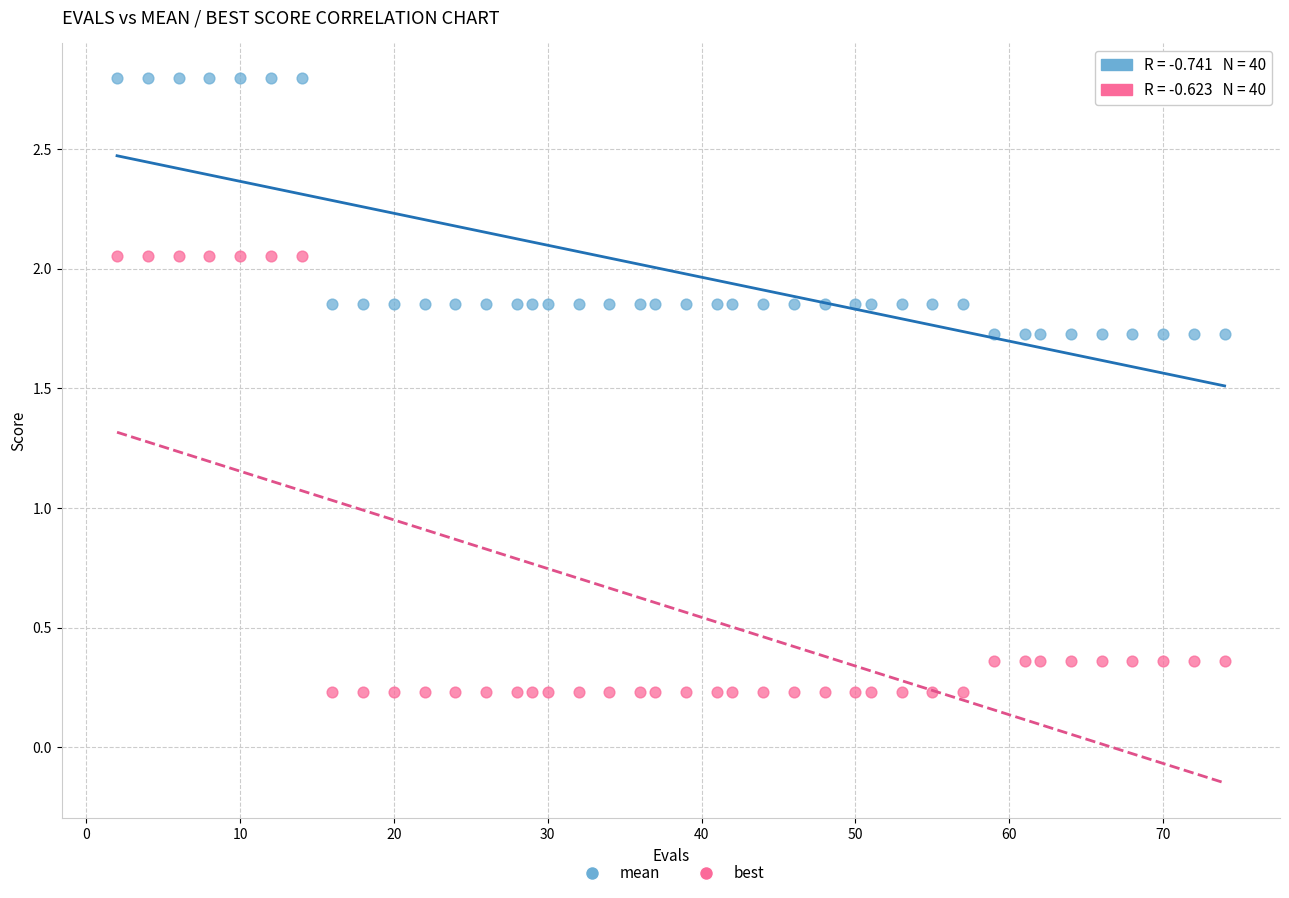

What is the X range (max minus min) for the scatter plot?

72.0